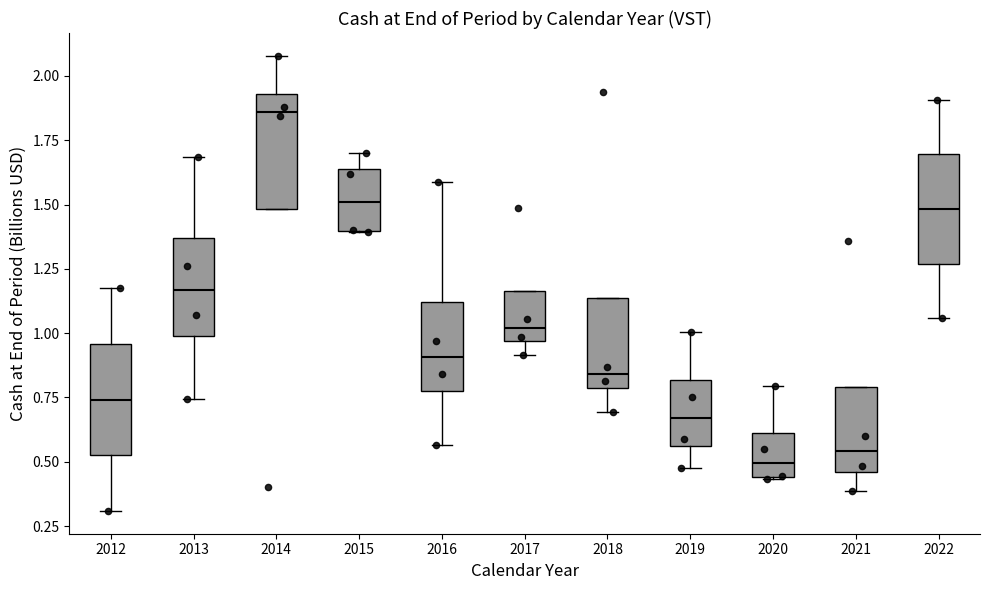

Reading left to right, transcribe this box plot: for each box, give where its median line is, the range the box spans, and where its two whiskers end, as read against the y-axis. The values are not printed on the chart, so give them approximately, as read against the axis.

2012: median 0.75, box 0.55 to 0.95, whiskers 0.30 to 1.20
2013: median 1.15, box 1.00 to 1.35, whiskers 0.75 to 1.70
2014: median 1.85, box 1.50 to 1.95, whiskers 1.50 to 2.10
2015: median 1.50, box 1.40 to 1.65, whiskers 1.40 to 1.70
2016: median 0.90, box 0.75 to 1.10, whiskers 0.55 to 1.60
2017: median 1.00, box 0.95 to 1.15, whiskers 0.90 to 1.15
2018: median 0.85, box 0.80 to 1.15, whiskers 0.70 to 1.15
2019: median 0.65, box 0.55 to 0.80, whiskers 0.50 to 1.00
2020: median 0.50, box 0.45 to 0.60, whiskers 0.45 to 0.80
2021: median 0.55, box 0.45 to 0.80, whiskers 0.40 to 0.80
2022: median 1.50, box 1.25 to 1.70, whiskers 1.05 to 1.90